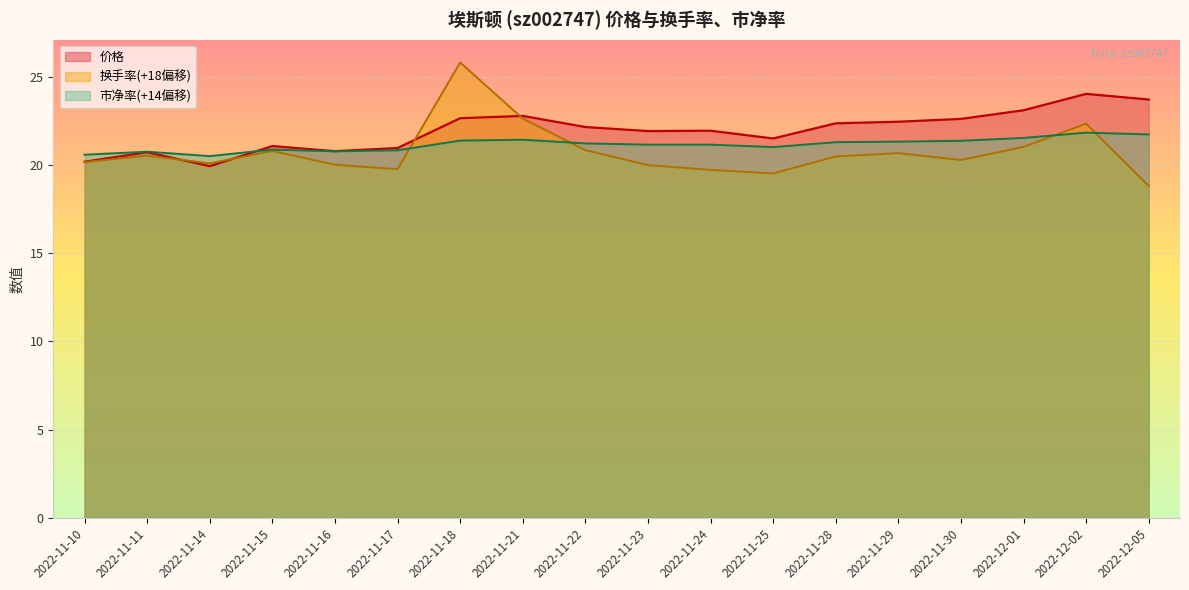

How many values in the 市净率 series exceed 21?

12